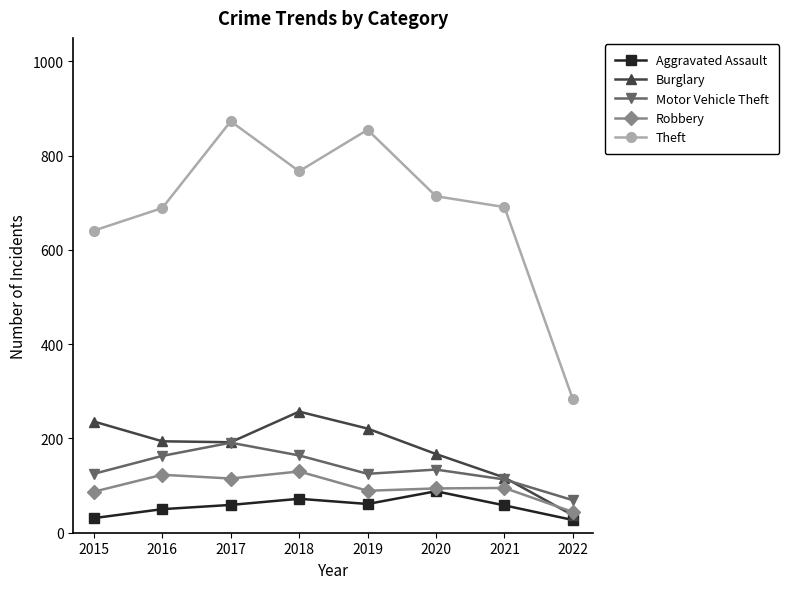

Where is the first local maximum for Burglary?

2018